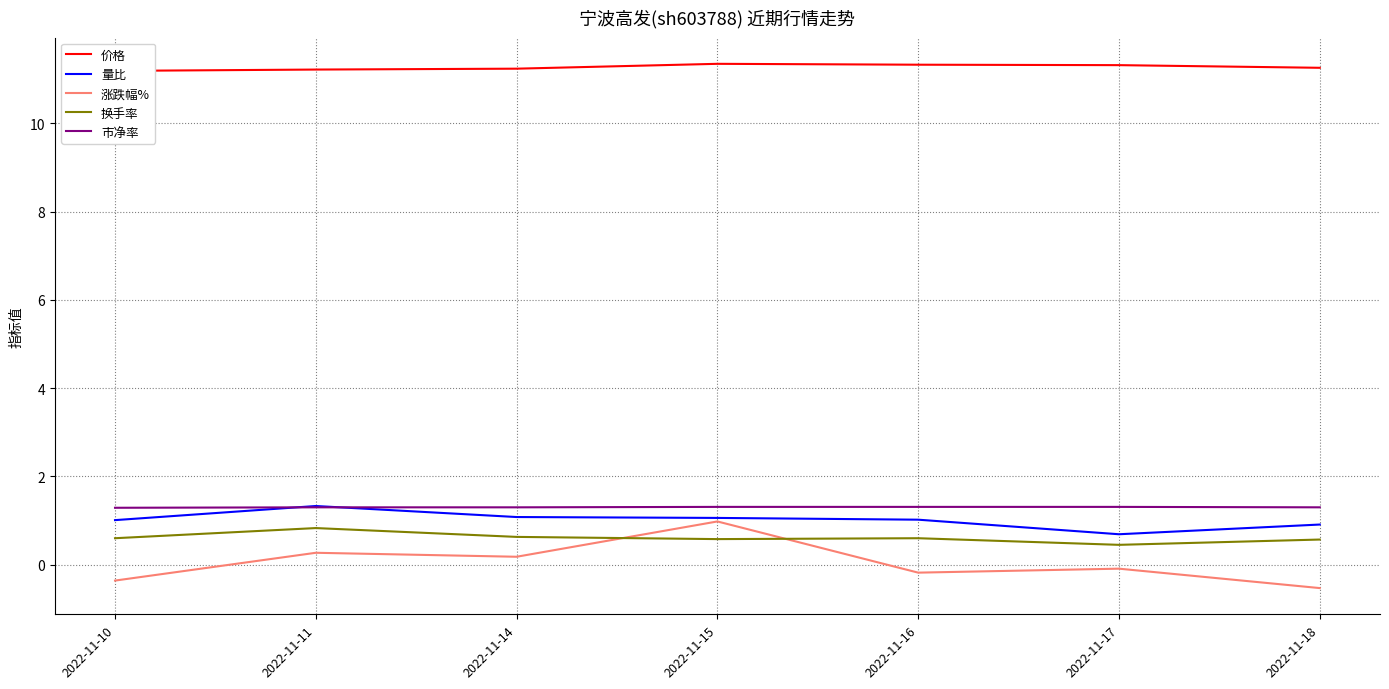

How many data points does each series have?

7